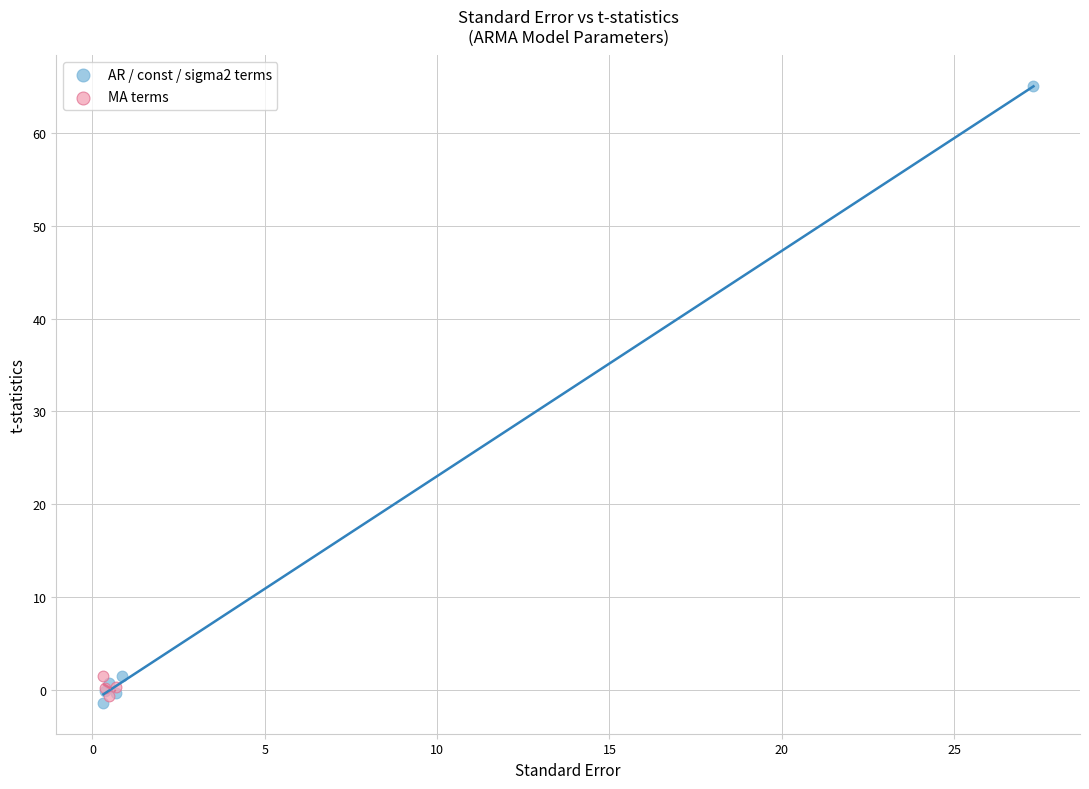

Which series has the widest spread of Y values?

AR / const / sigma2 terms